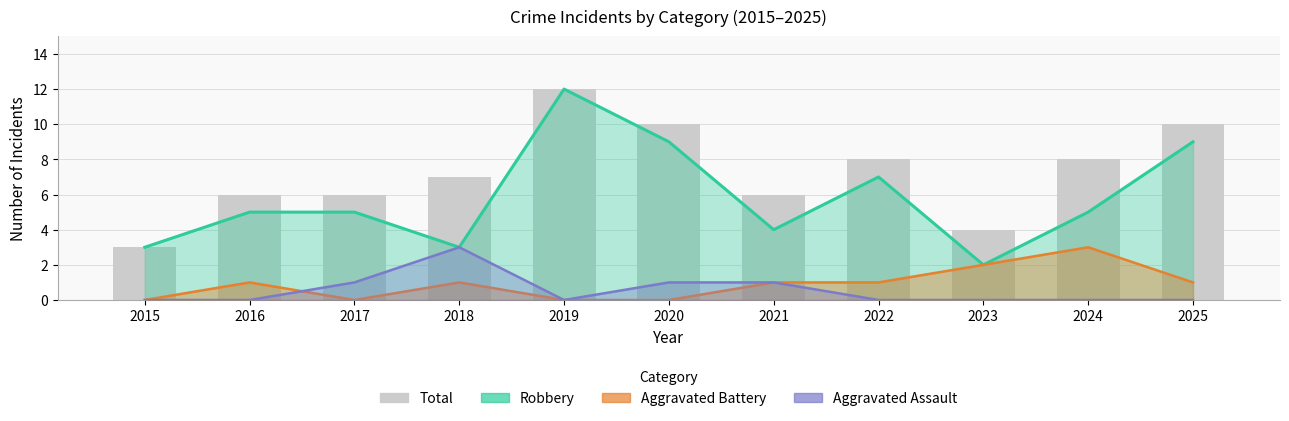

What is the value of the 6th bar from the left?

10